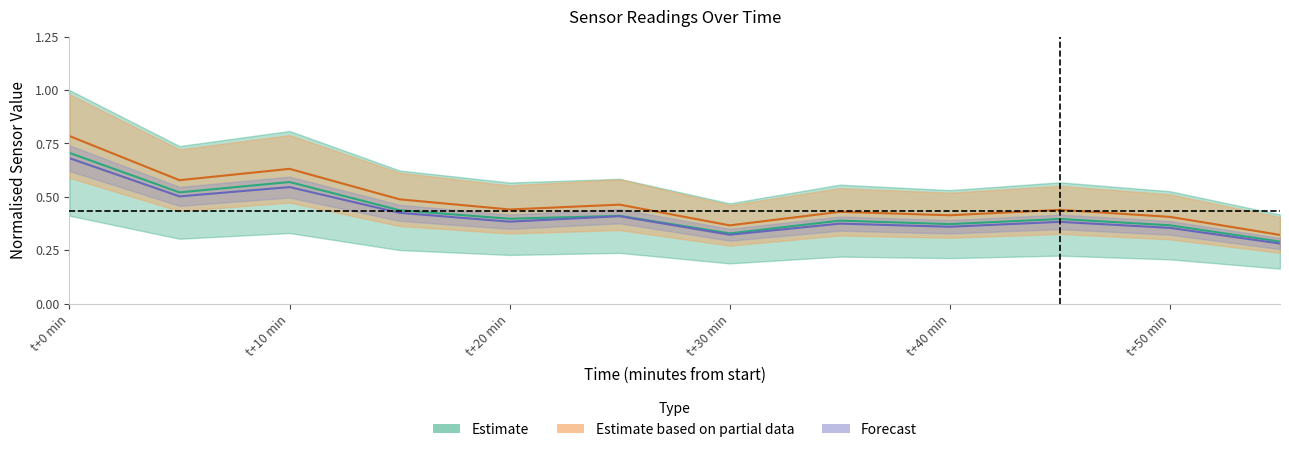

How many data points does each series have?

12